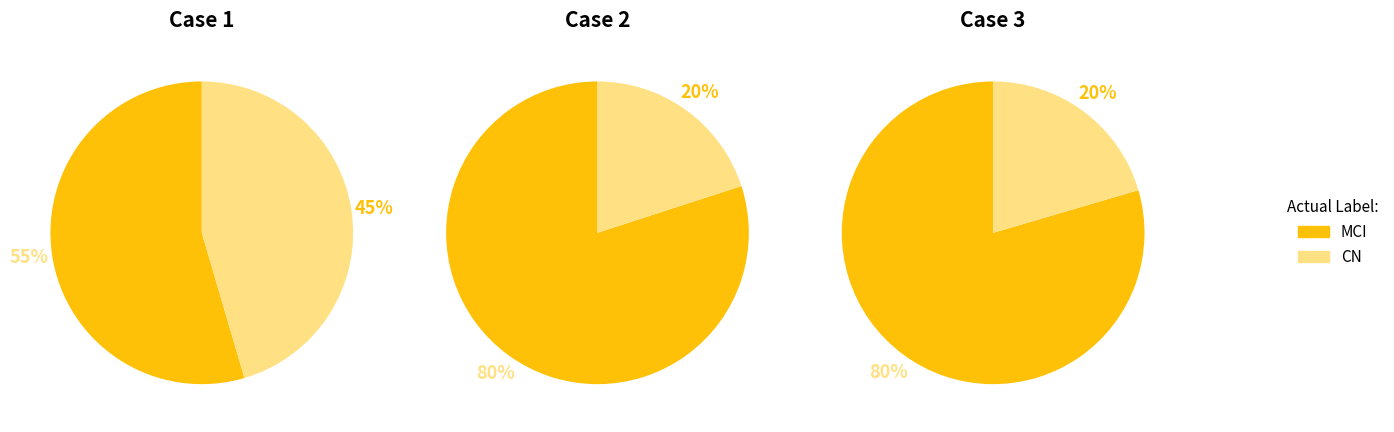

To the nearest percent, what portion does CN represent?

45%